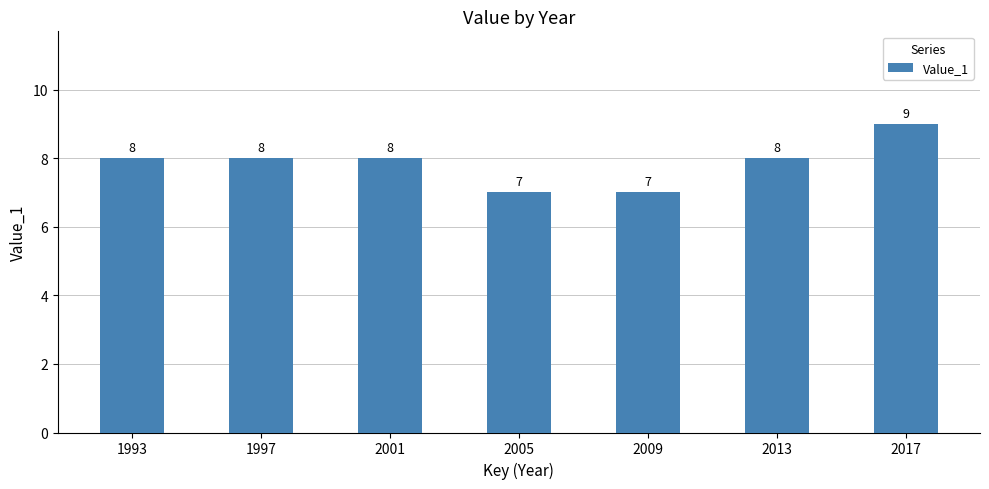

What is the difference between the maximum and second lowest values?

2